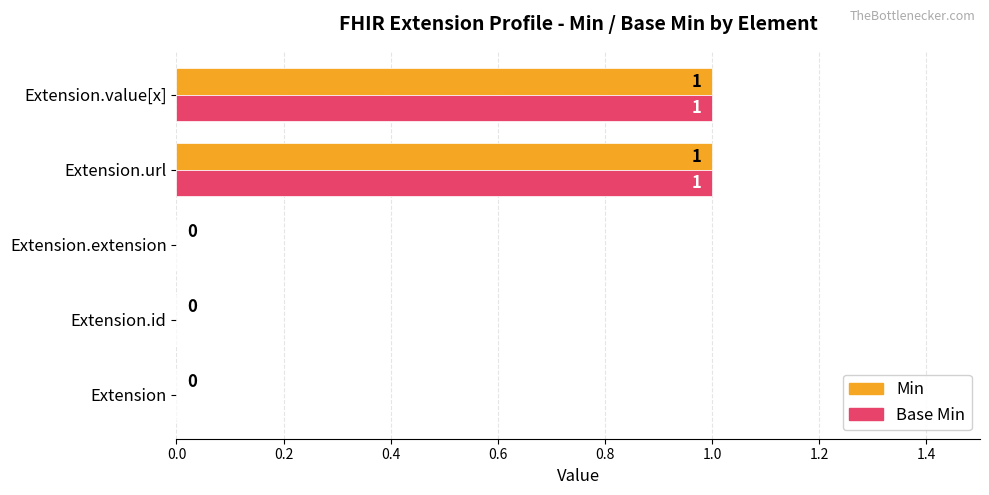

The value of Min at Extension is 0. True or false?

True